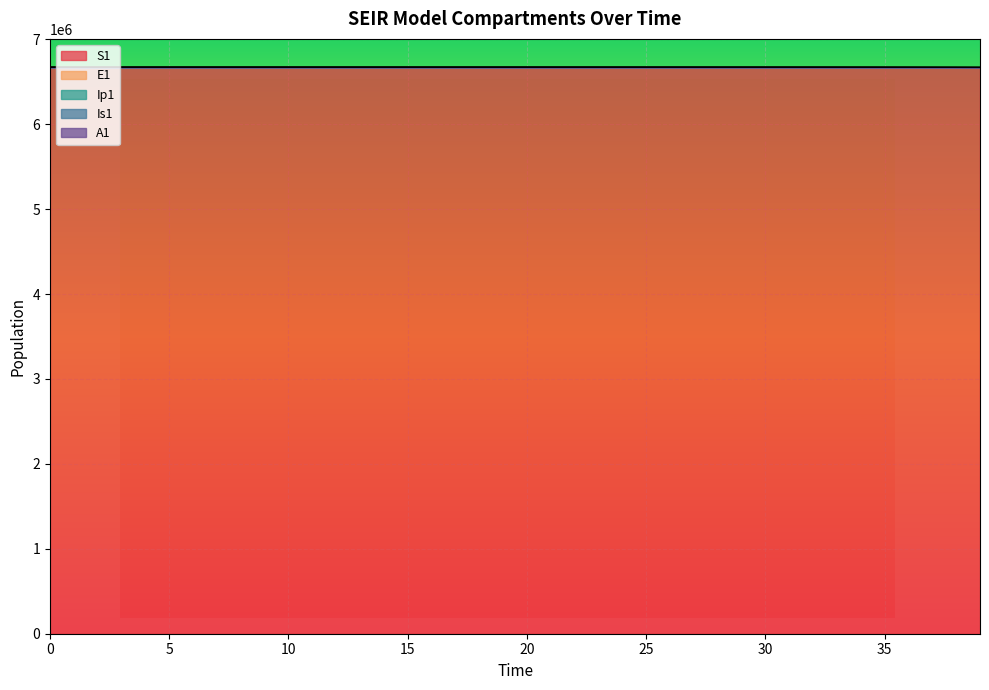

Does the chart display data point markers on the line(s)?

No